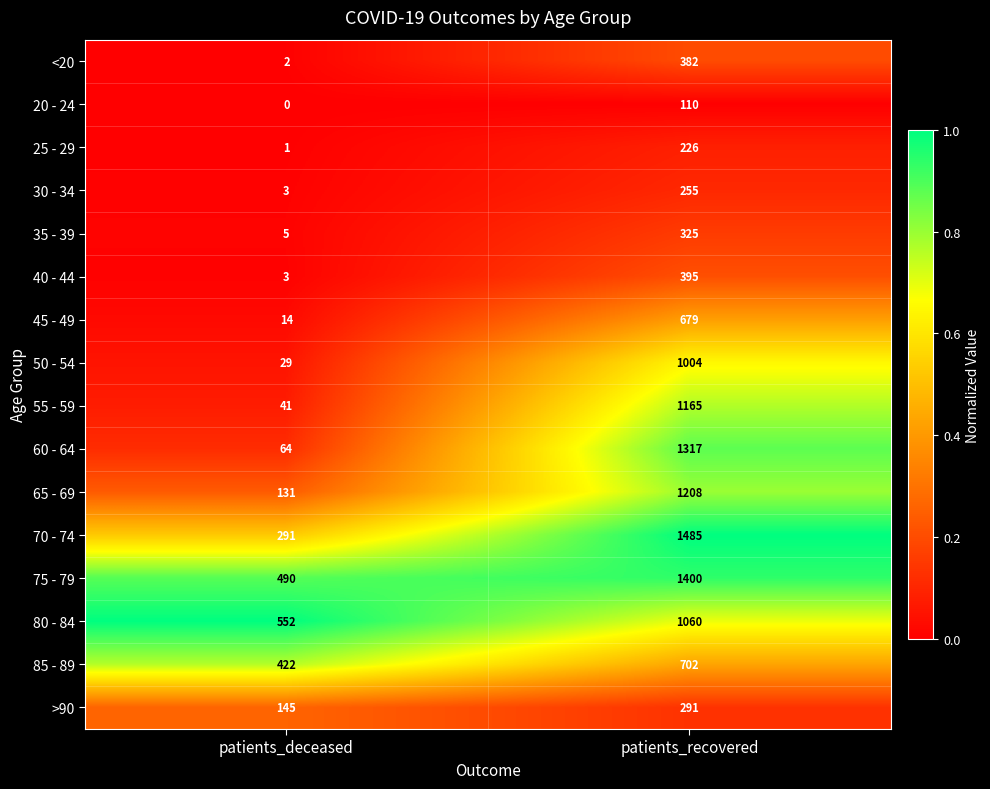

What is the average value of the 65 - 69 series?

670